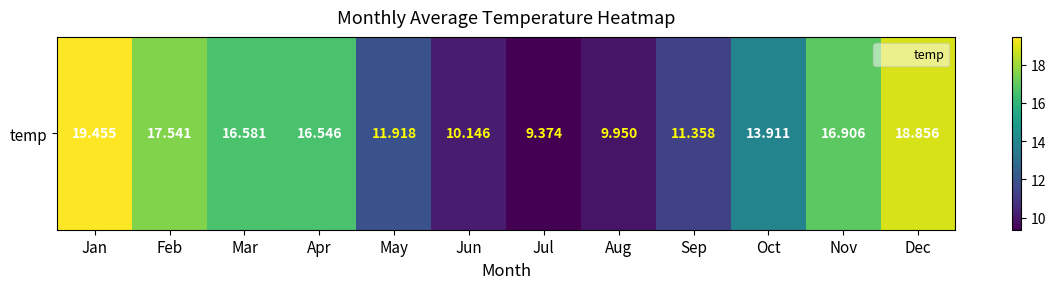

What is the sum of all values?

172.5